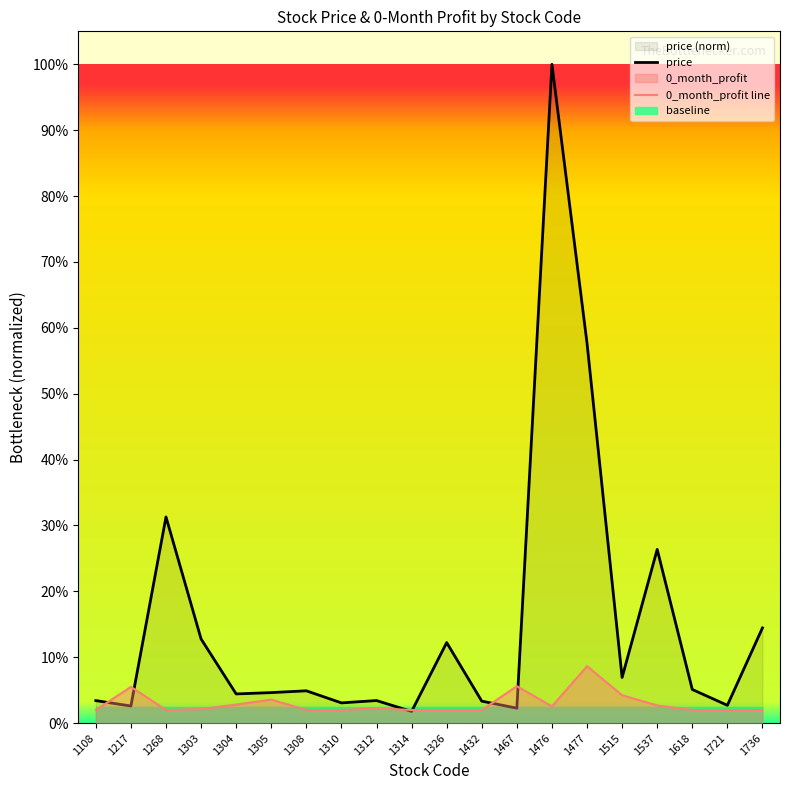

Reading left to right, transcribe all the data shown in this chart.

price: 0.0	0.0	0.3	0.1	0.0	0.0	0.0	0.0	0.0	0.0	0.1	0.0	0.0	1.0	0.6	0.1	0.3	0.1	0.0	0.1
0_month_profit: 0.0	0.1	0.0	0.0	0.0	0.0	0.0	0.0	0.0	0.0	0.0	0.0	0.1	0.0	0.1	0.0	0.0	0.0	0.0	0.0